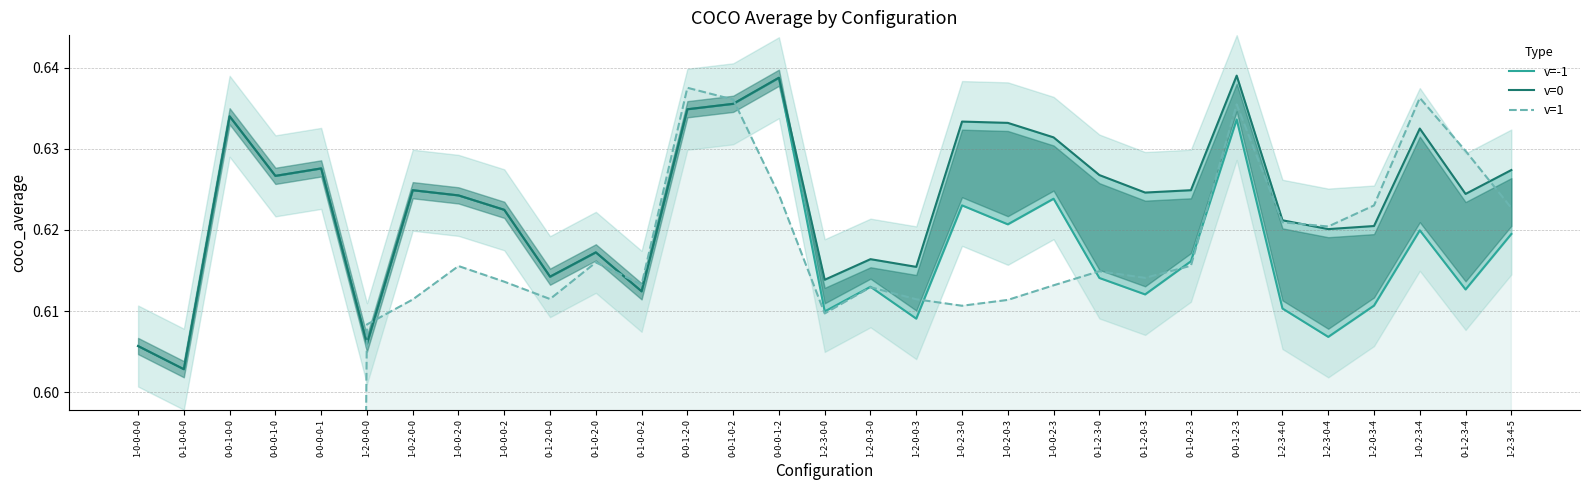

What are all the series names shown in the legend?

v=-1, v=0, v=1